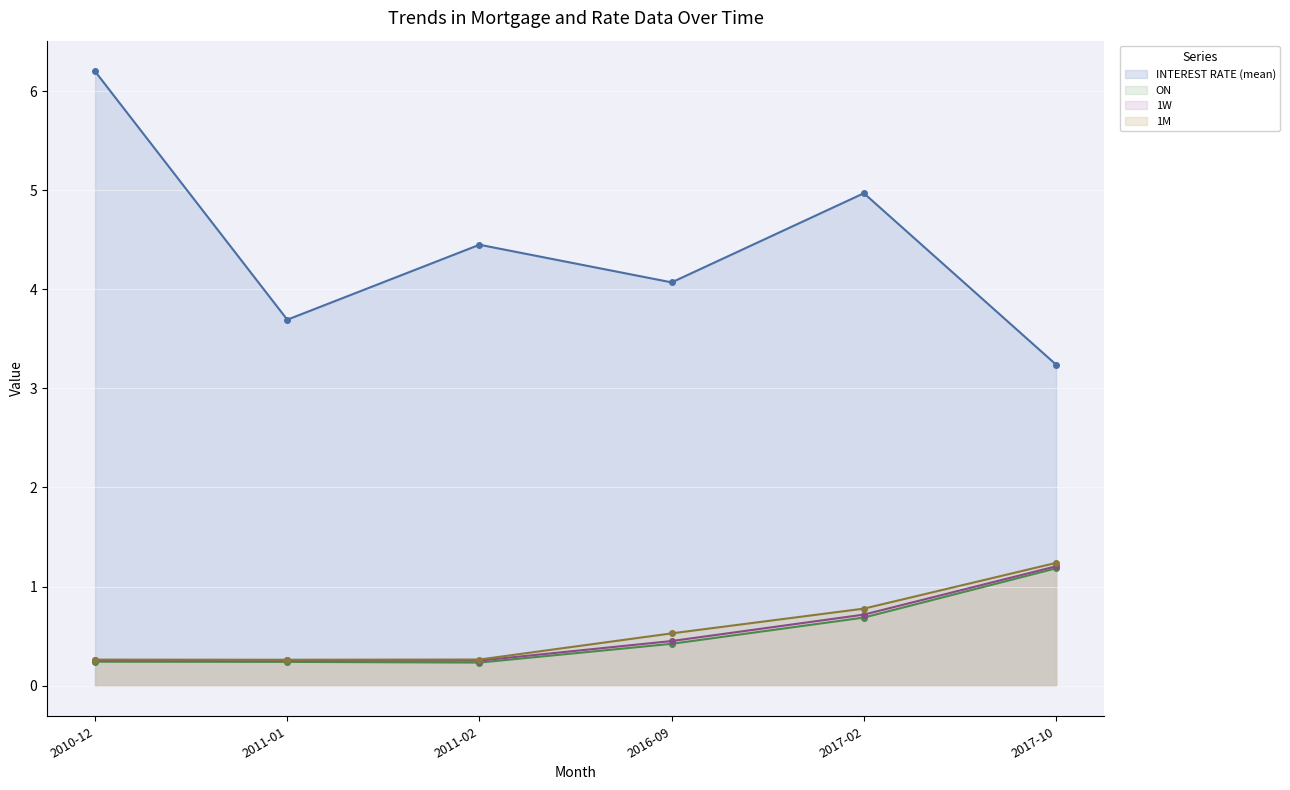

What is the label of the 3rd point from the left?

2011-02